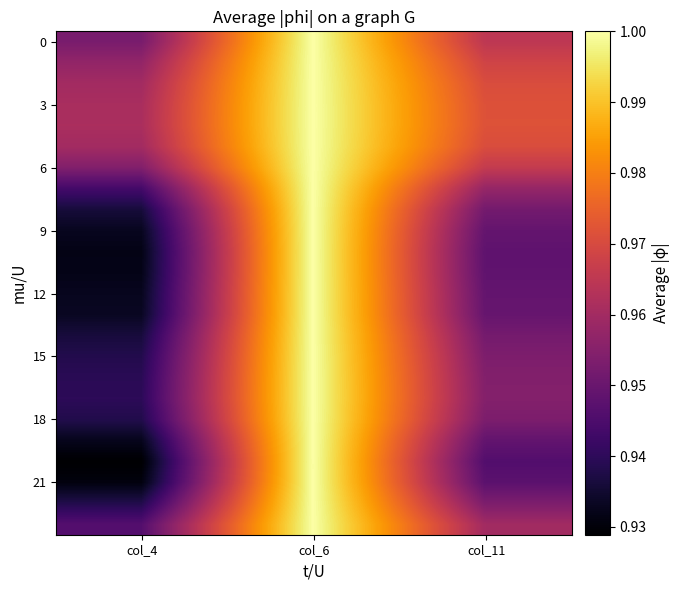

Between col_4 and col_11, which is larger?

col_11